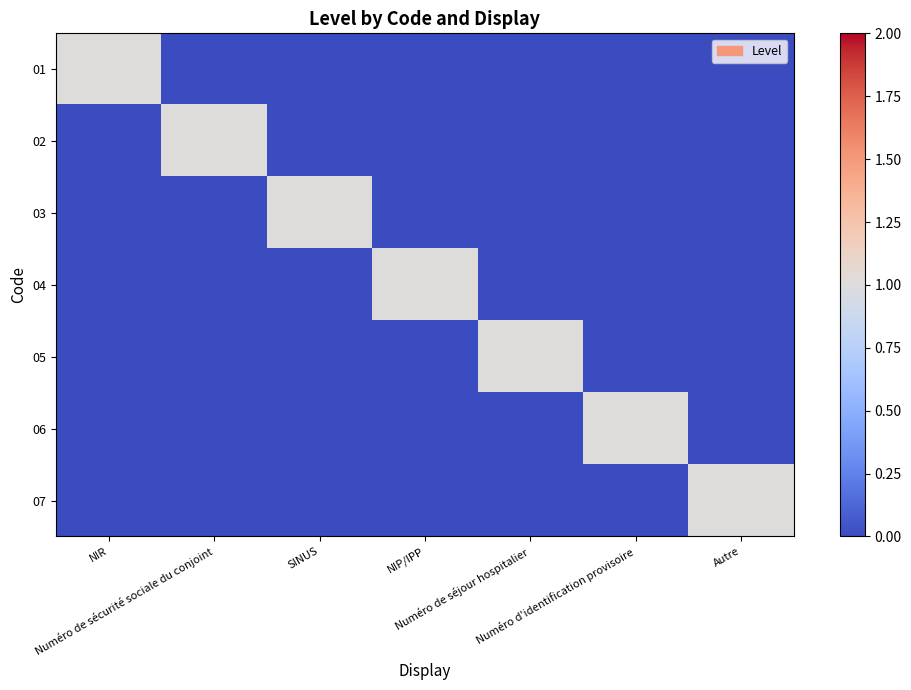

Reading left to right, transcribe all the data shown in this chart.

01: NIR=1	Numéro de sécurité sociale du conjoint=0	SINUS=0	NIP/IPP=0	Numéro de séjour hospitalier=0	Numéro d'identification provisoire=0	Autre=0
02: NIR=0	Numéro de sécurité sociale du conjoint=1	SINUS=0	NIP/IPP=0	Numéro de séjour hospitalier=0	Numéro d'identification provisoire=0	Autre=0
03: NIR=0	Numéro de sécurité sociale du conjoint=0	SINUS=1	NIP/IPP=0	Numéro de séjour hospitalier=0	Numéro d'identification provisoire=0	Autre=0
04: NIR=0	Numéro de sécurité sociale du conjoint=0	SINUS=0	NIP/IPP=1	Numéro de séjour hospitalier=0	Numéro d'identification provisoire=0	Autre=0
05: NIR=0	Numéro de sécurité sociale du conjoint=0	SINUS=0	NIP/IPP=0	Numéro de séjour hospitalier=1	Numéro d'identification provisoire=0	Autre=0
06: NIR=0	Numéro de sécurité sociale du conjoint=0	SINUS=0	NIP/IPP=0	Numéro de séjour hospitalier=0	Numéro d'identification provisoire=1	Autre=0
07: NIR=0	Numéro de sécurité sociale du conjoint=0	SINUS=0	NIP/IPP=0	Numéro de séjour hospitalier=0	Numéro d'identification provisoire=0	Autre=1